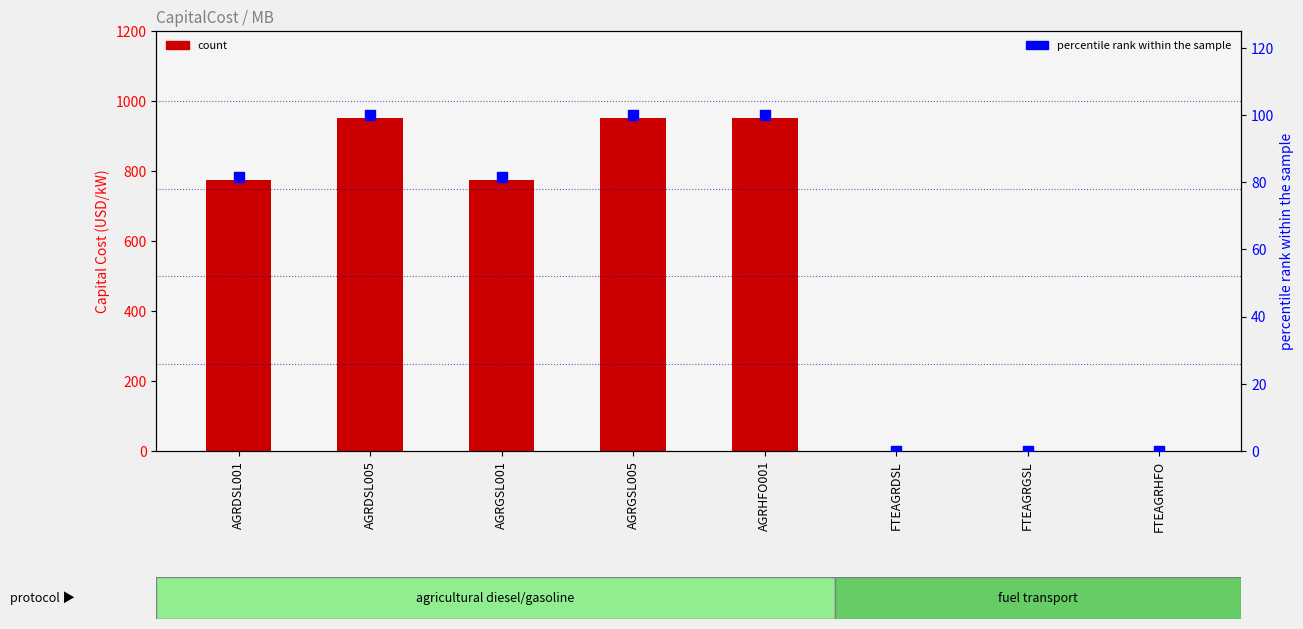

At which category is the sum across all series the highest?

AGRDSL005